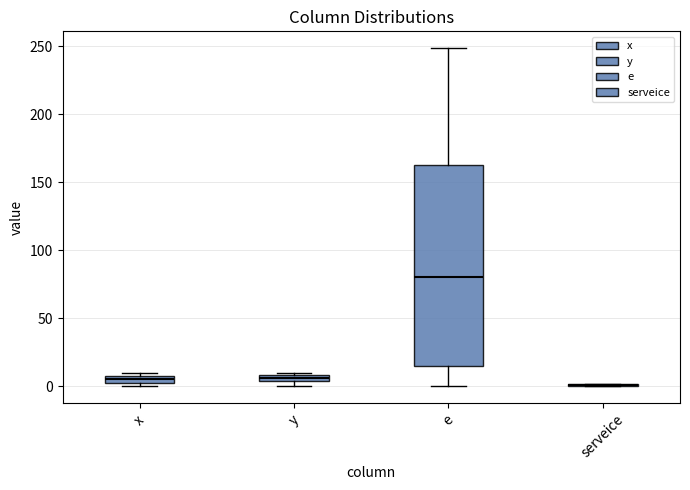

Which box is the tallest, from its lower edge to its upper edge?

e